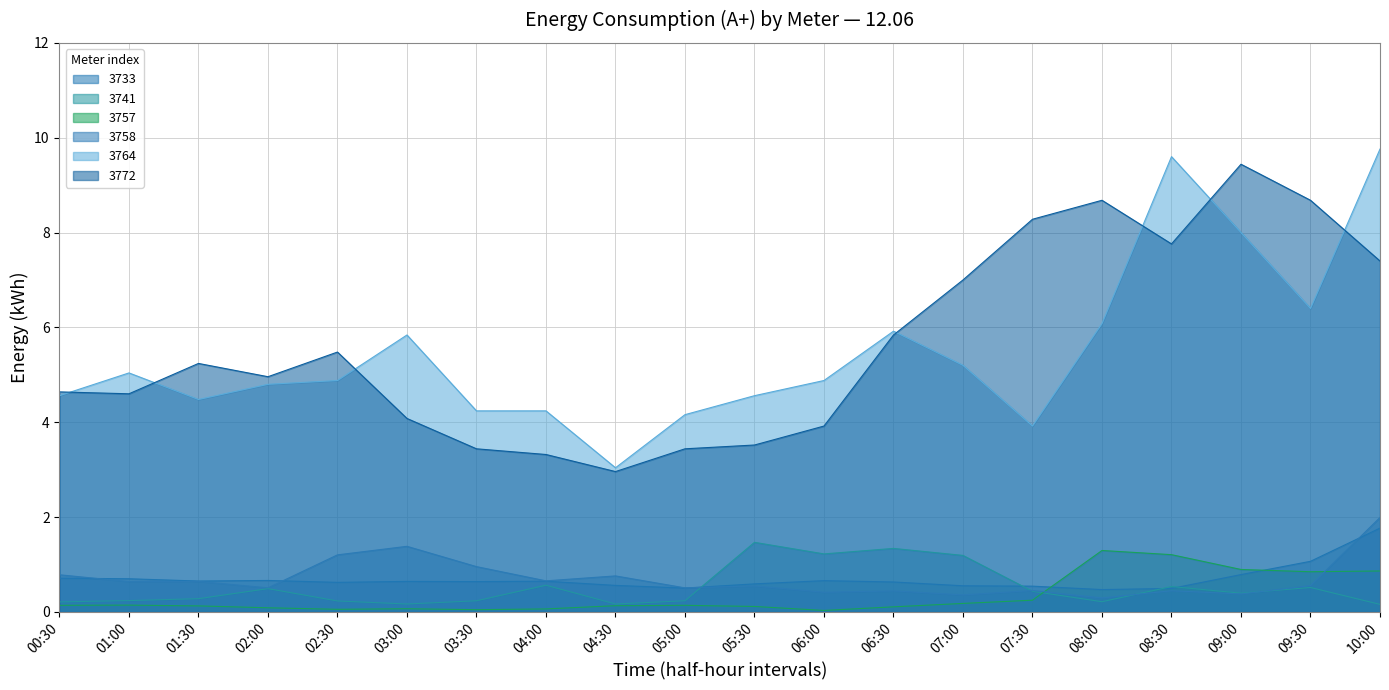

In 3772, how many points are lower than both neighbors (excluding endpoints)?

4